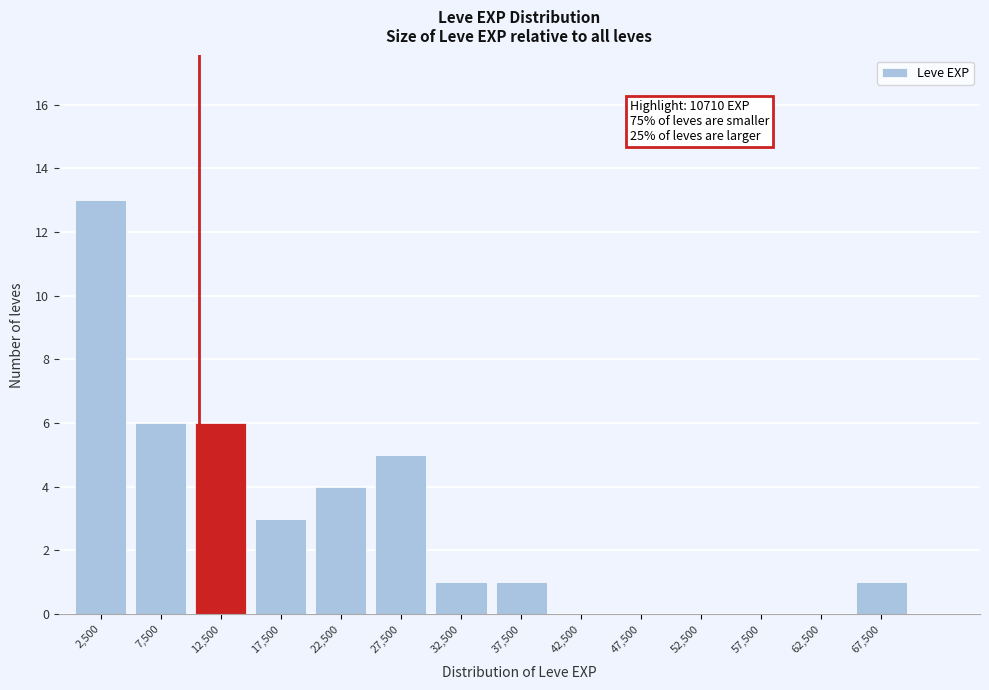

Over which range of the x-axis is the bar tallest?

0 to 5000